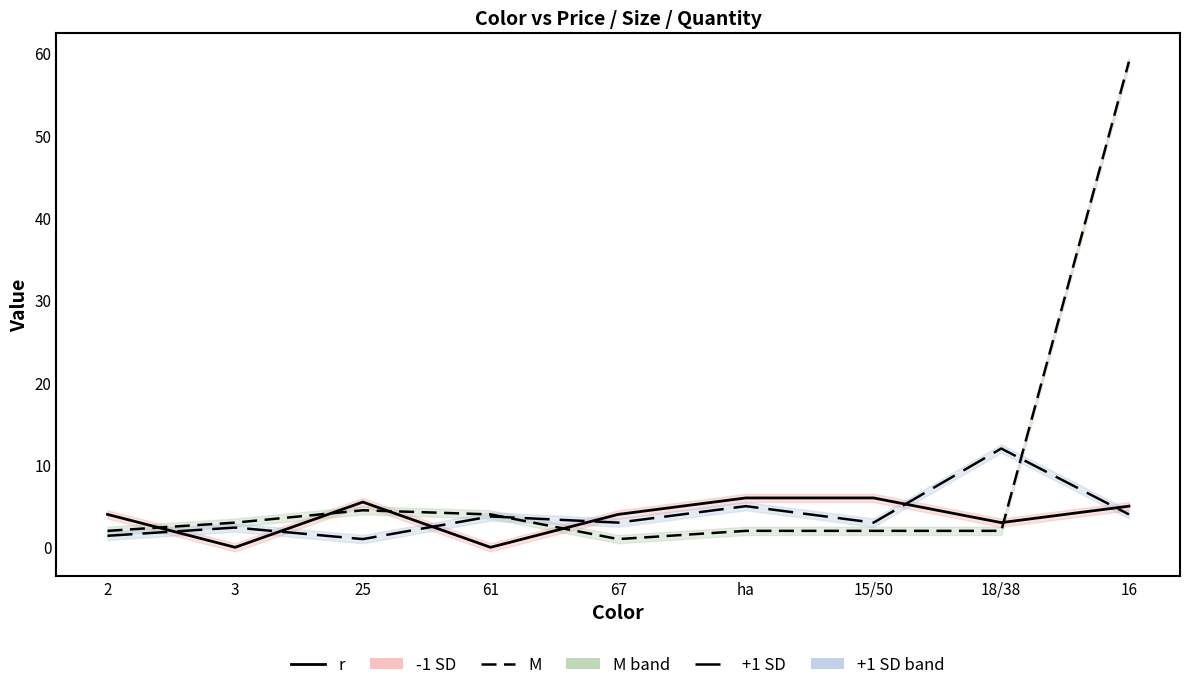

Between ha and 67, which is larger?

ha